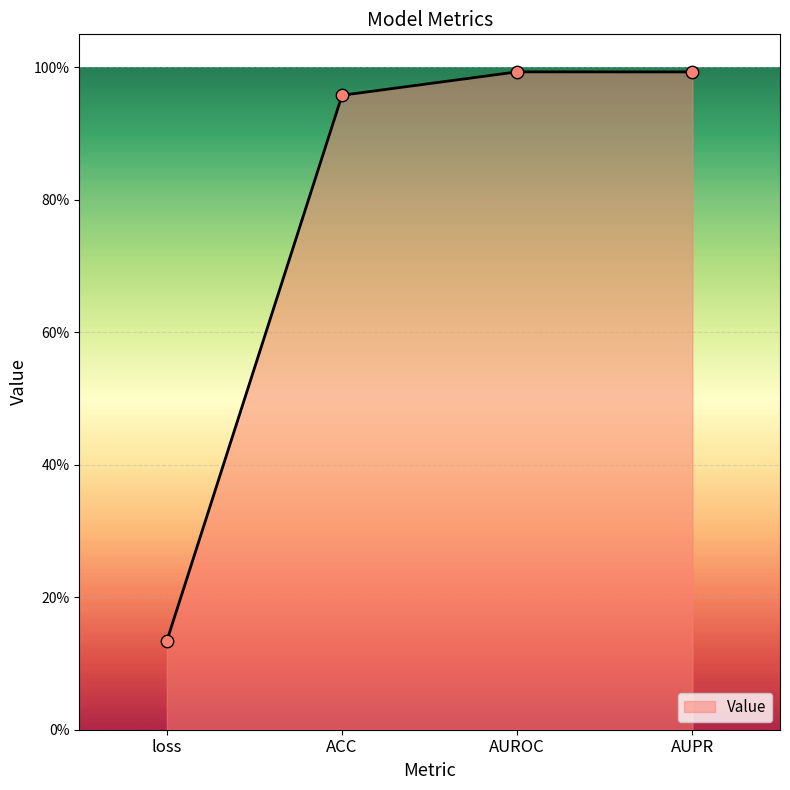

Between loss and AUPR, which is larger?

AUPR